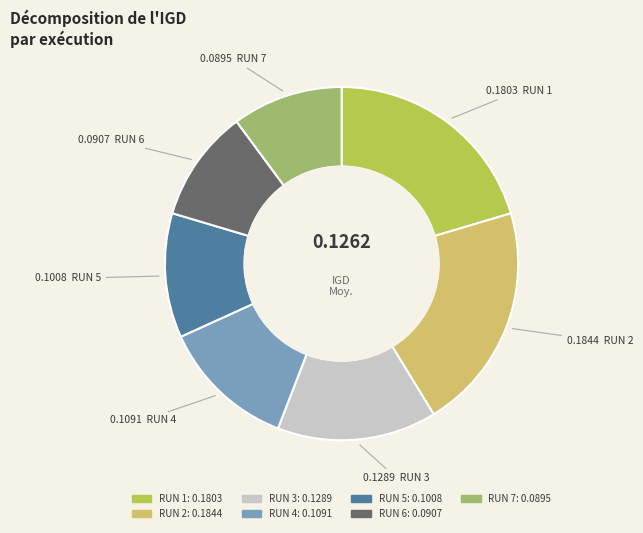

Which slice is the smallest?

RUN 7